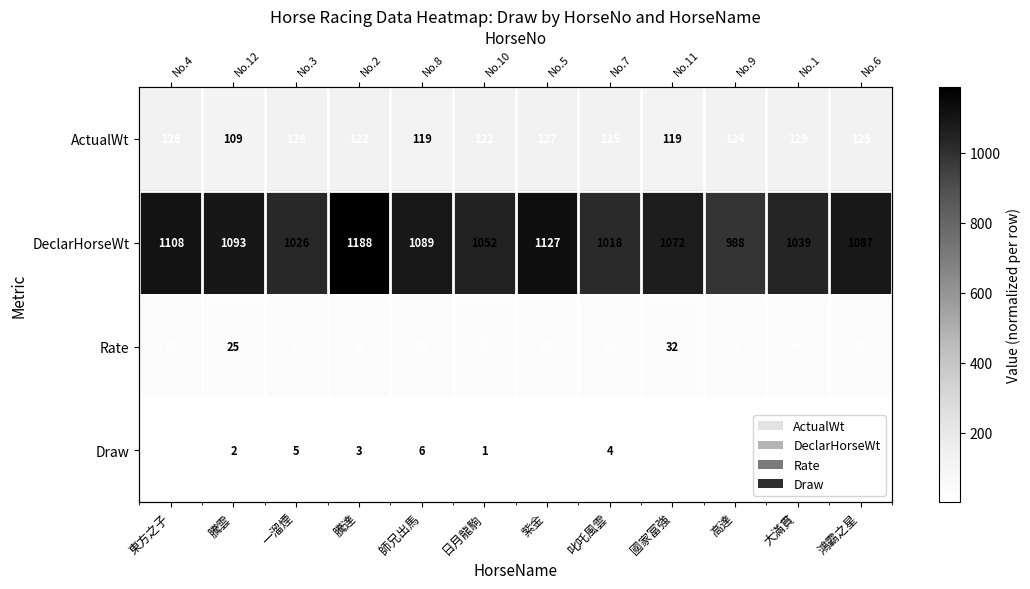

How many series are shown in this chart?

4